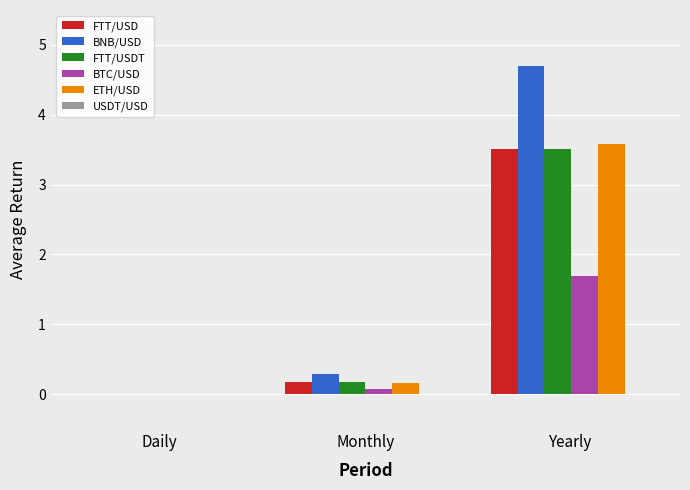

At which label is BNB/USD closest to 2?

Monthly